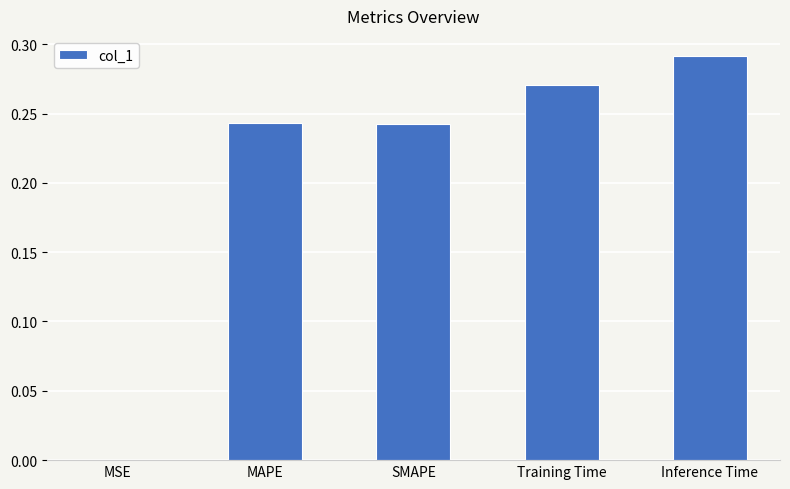

Are the bars grouped side by side (vs. stacked)?

No